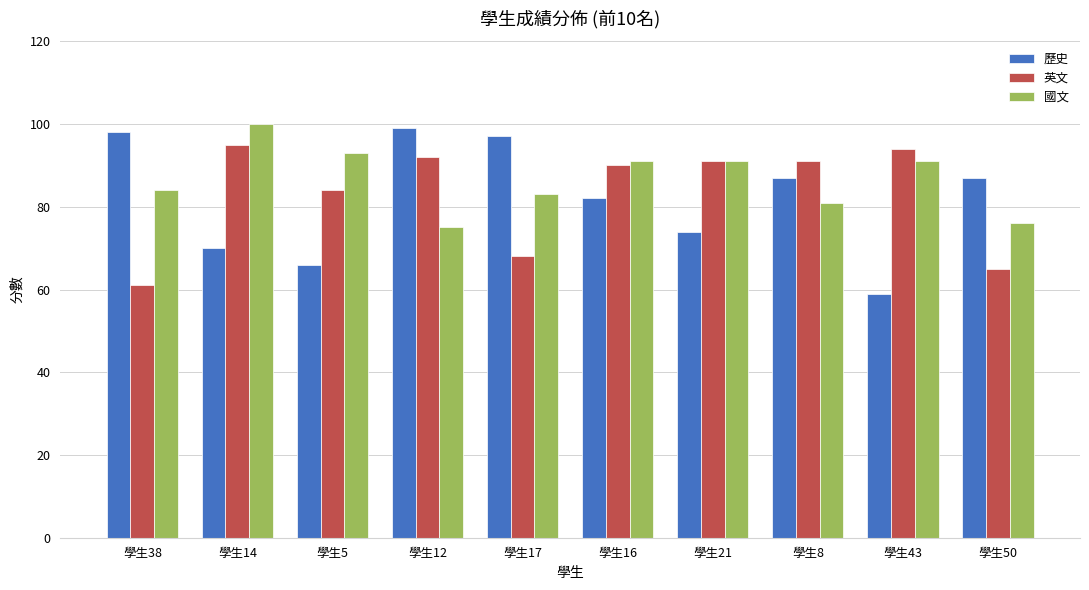

How many data points in 英文 are less than 91?

5